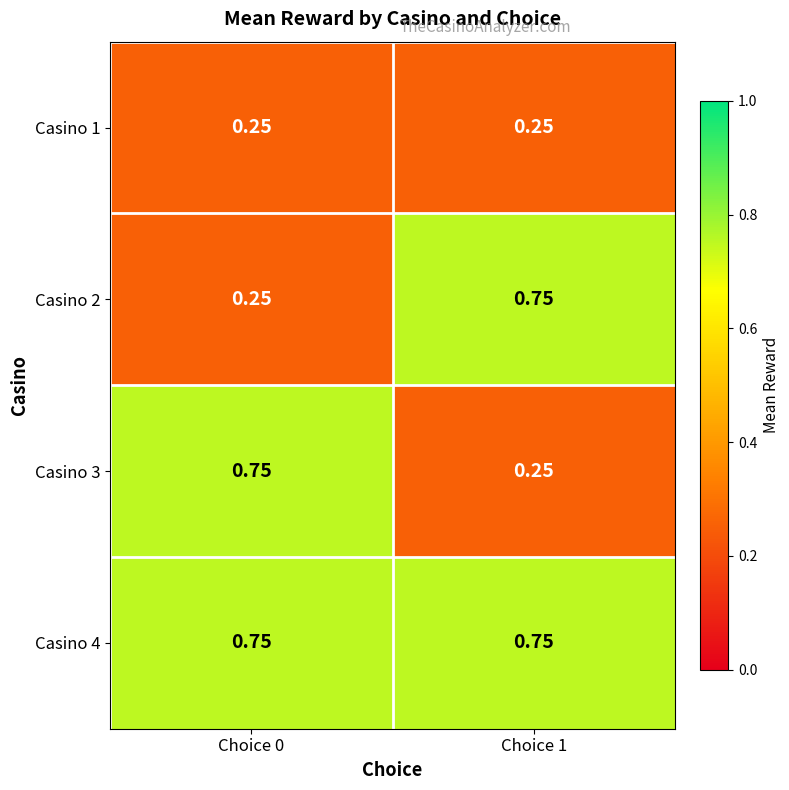

Is the value of Casino 4 at Choice 0 greater than the value of Casino 1 at Choice 0?

Yes